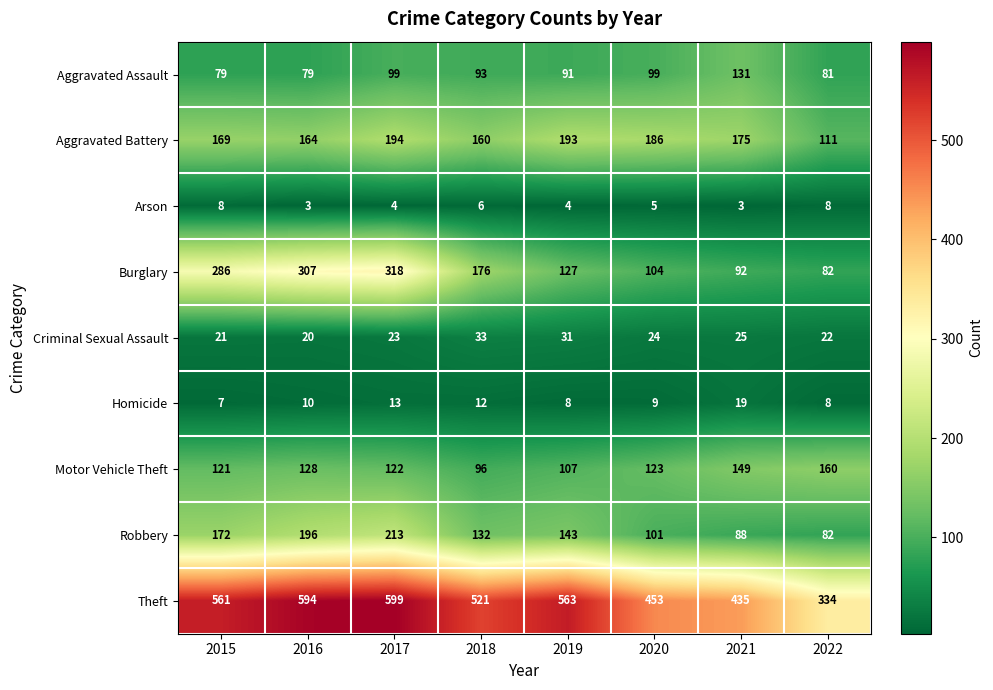

The value of Aggravated Battery at 2017 is 115. True or false?

False